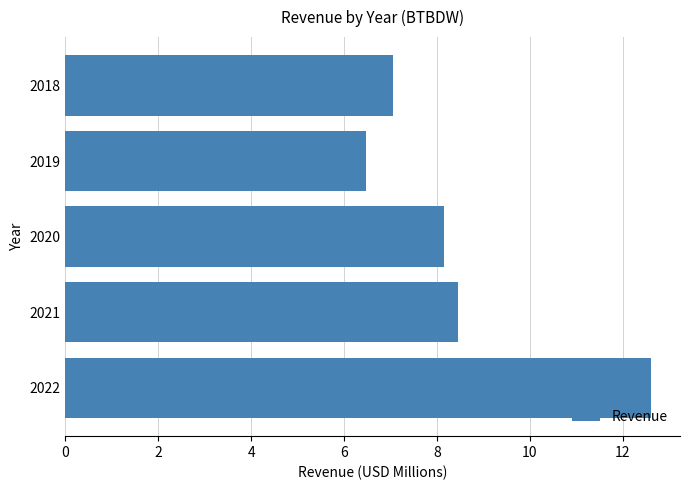

How many bars are there in total?

5